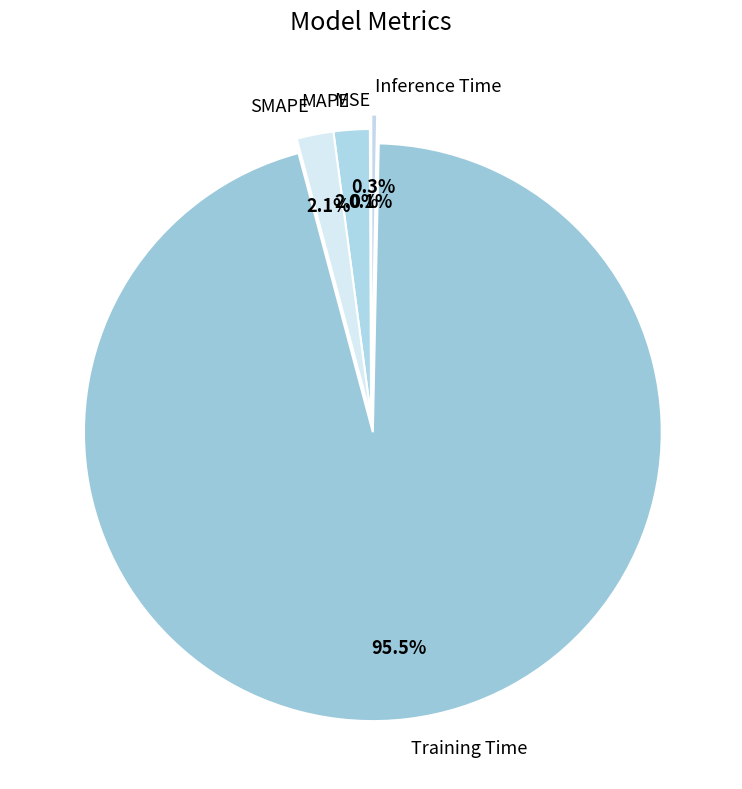

Is Inference Time the majority of the pie?

No